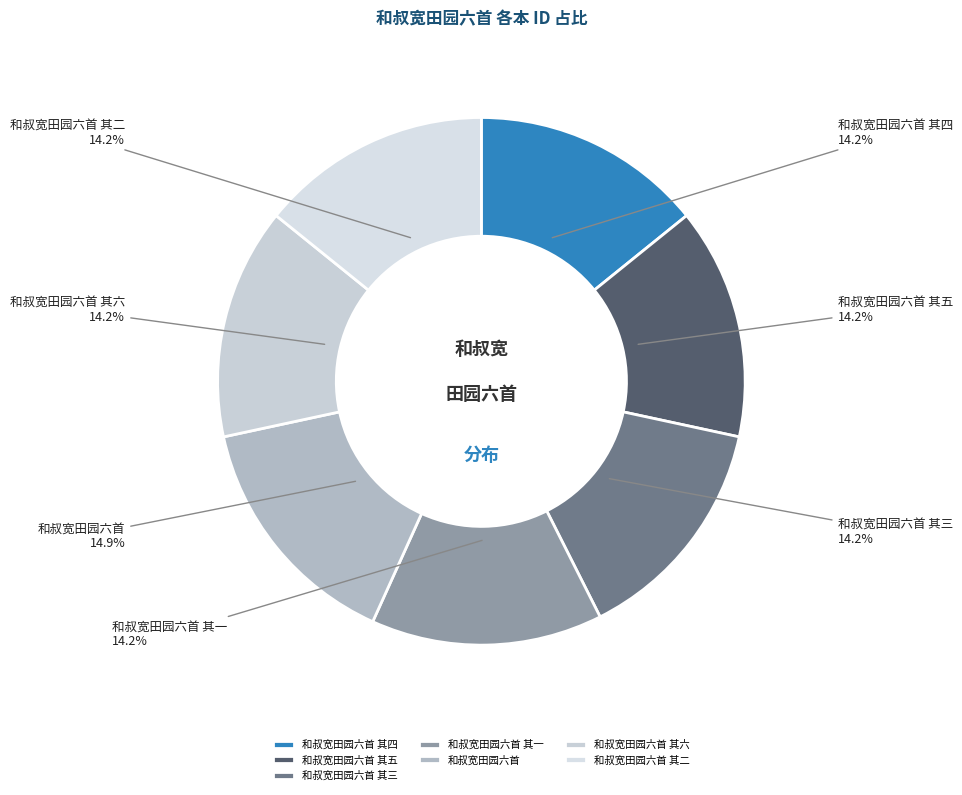

Does any single category account for the majority?

No